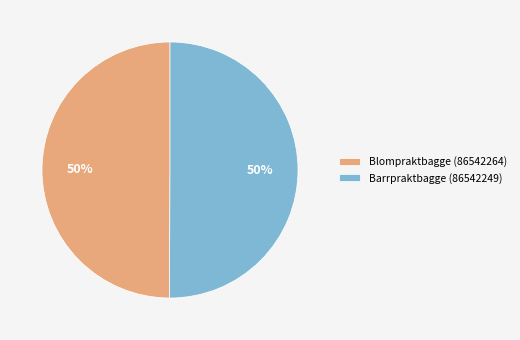

True or false: Barrpraktbagge (86542249) accounts for 44% of the total.

False